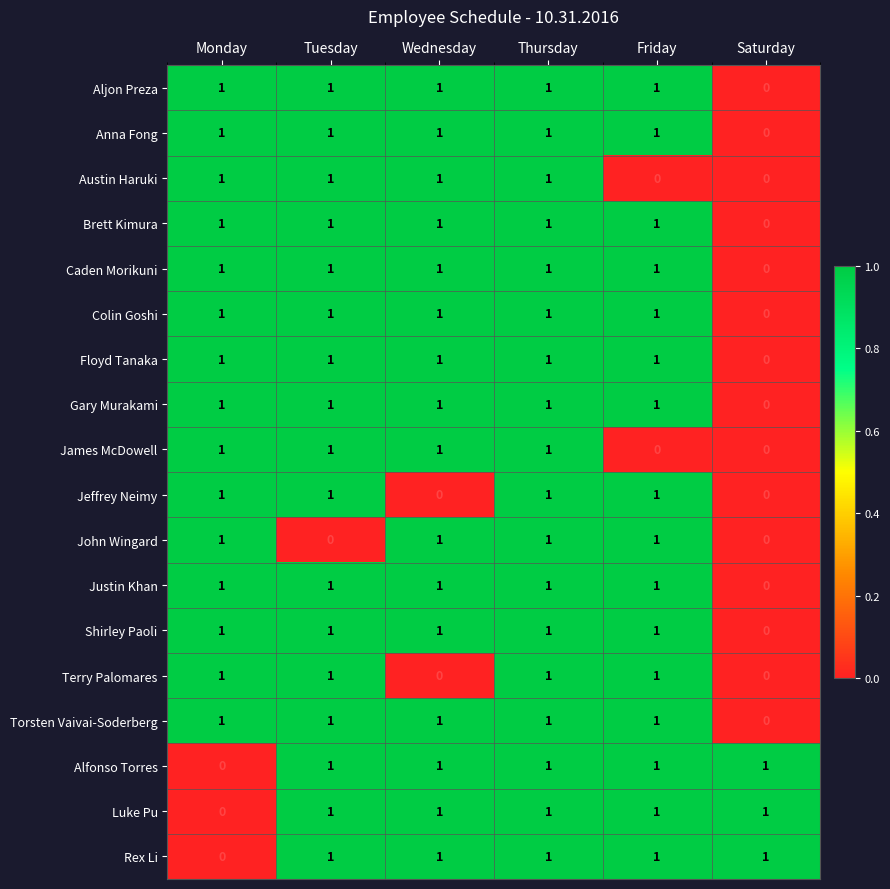

The Aljon Preza series shows 1 at Thursday. True or false?

True